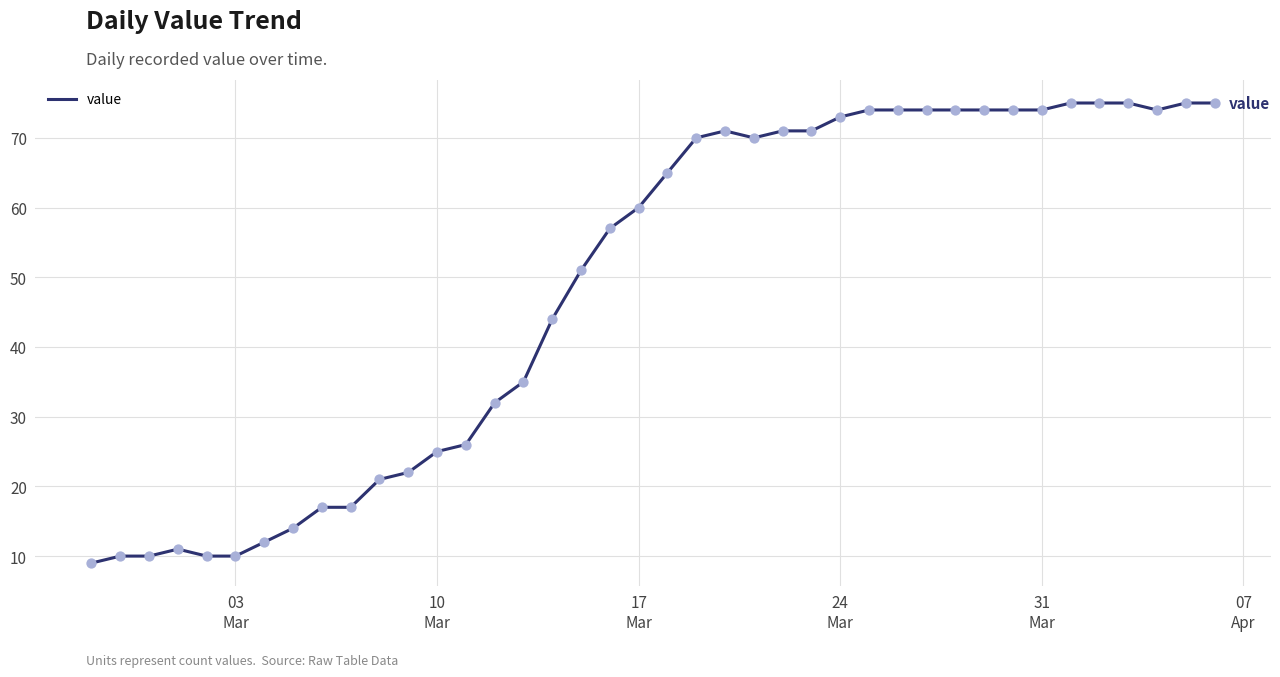

What is the difference between the maximum and minimum values?

66